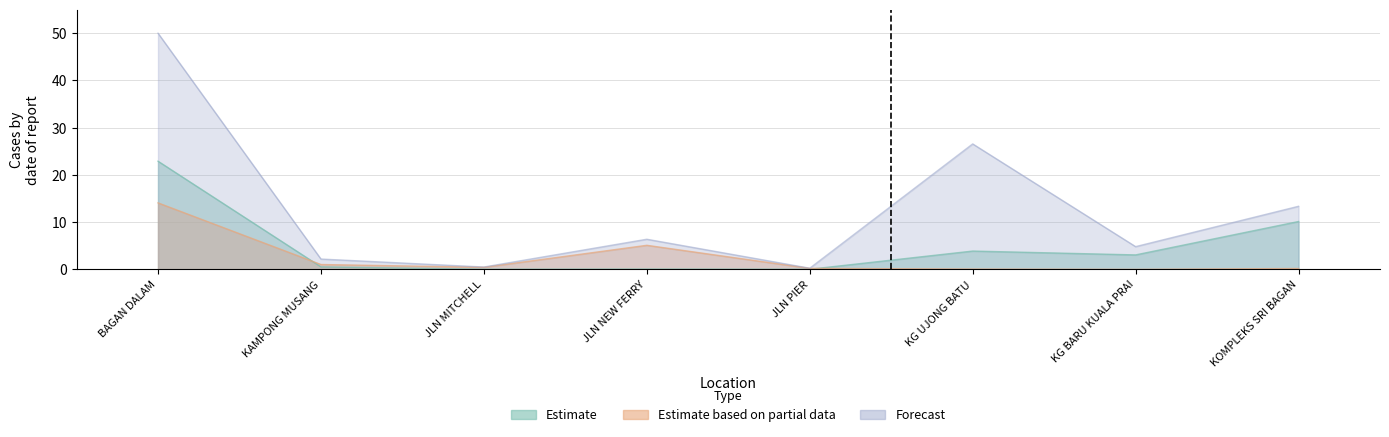

What is the highest value of the total series?

50.0